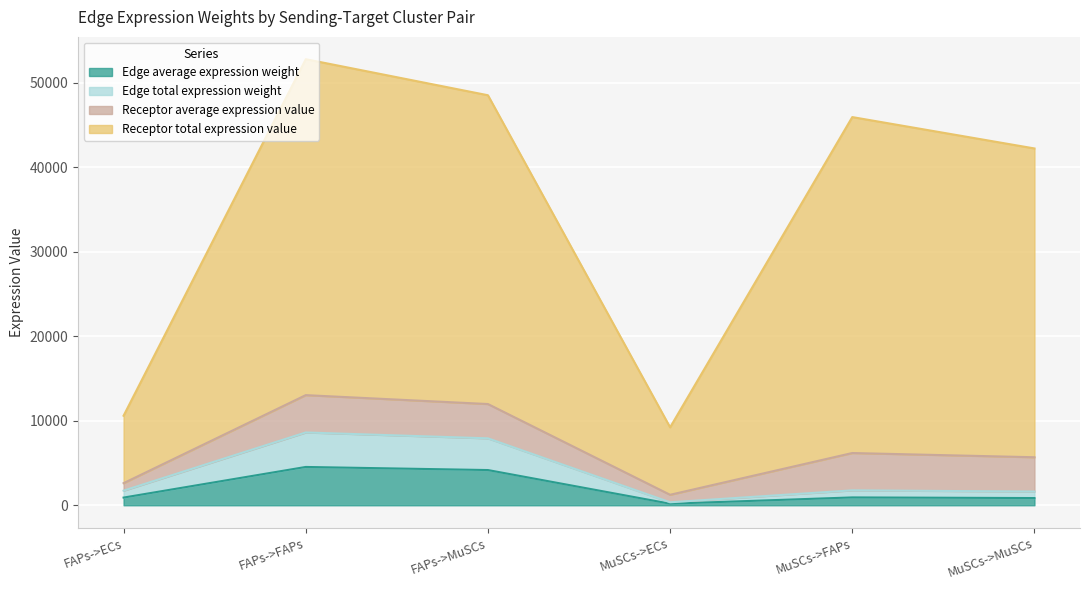

The value of Edge average expression weight at FAPs->FAPs is 4535.4. True or false?

True